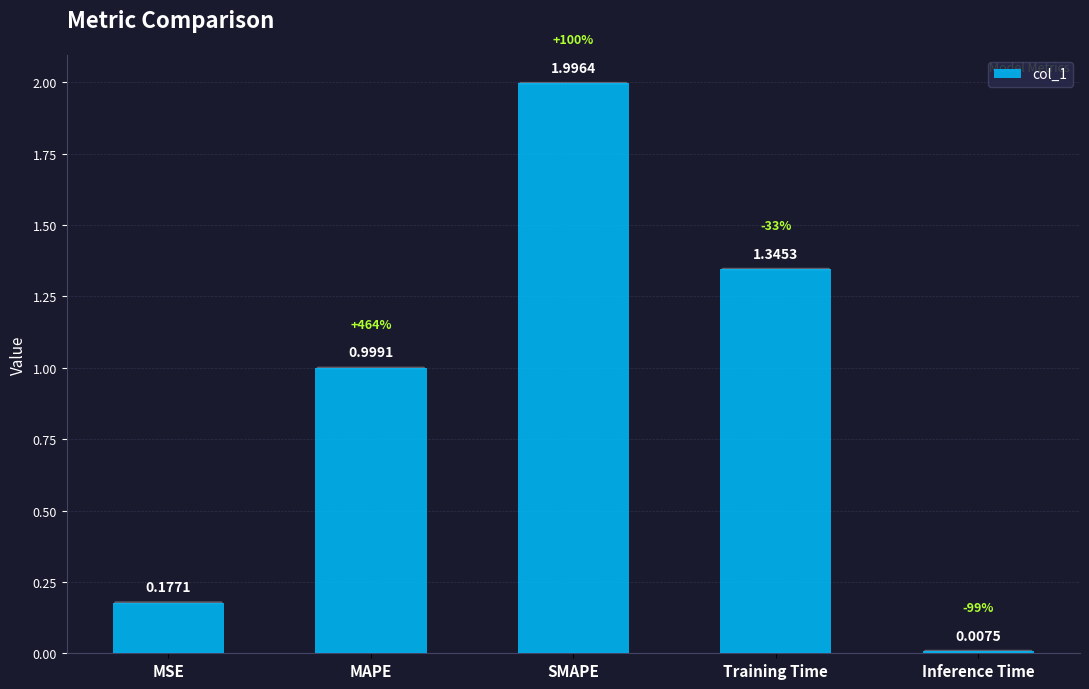

What is the label of the 1st bar from the left?

MSE